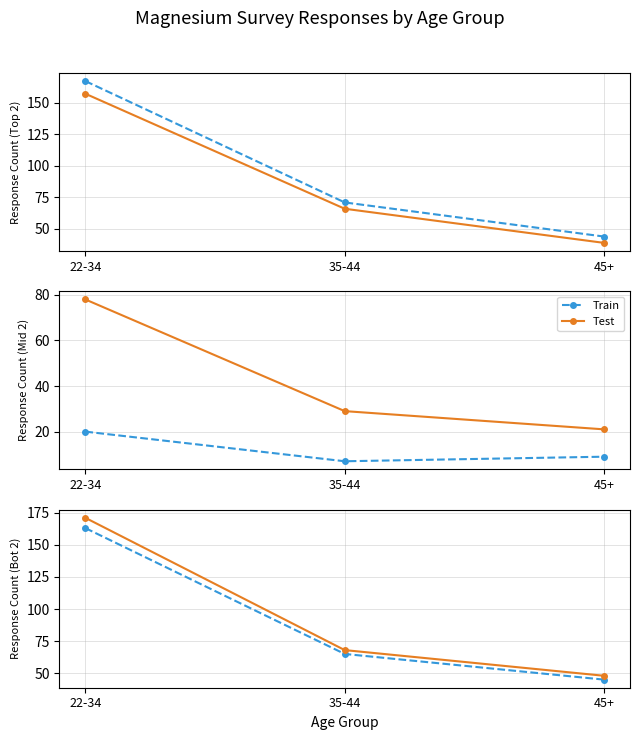

What is the label of the 1st point from the left?

22-34